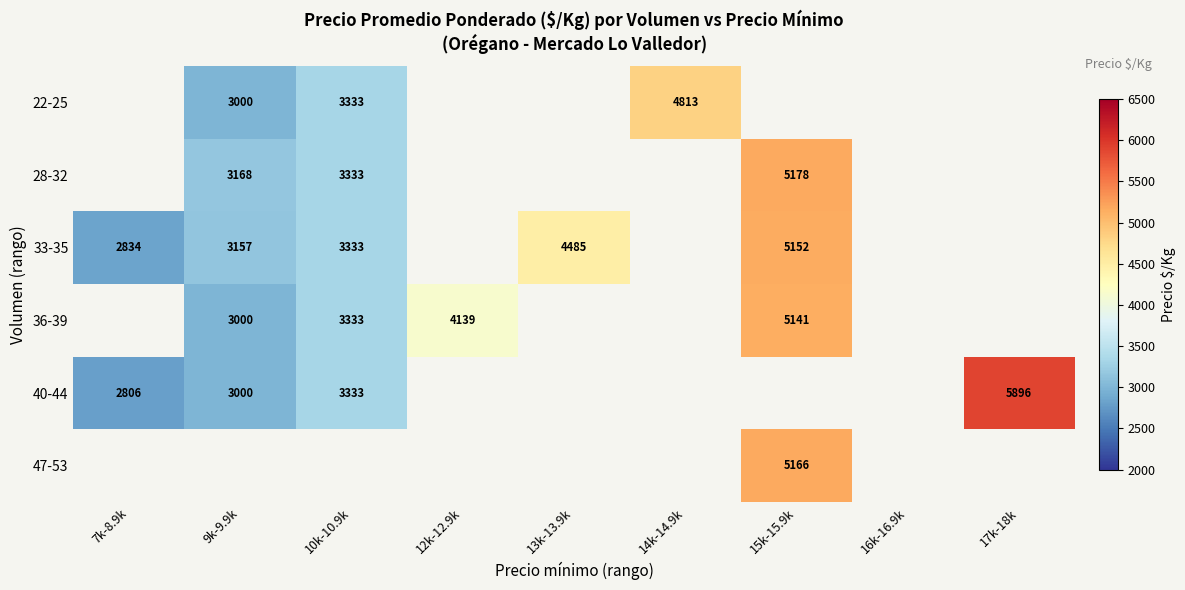

The value of 40-44 at 17k-18k is 5896. True or false?

True